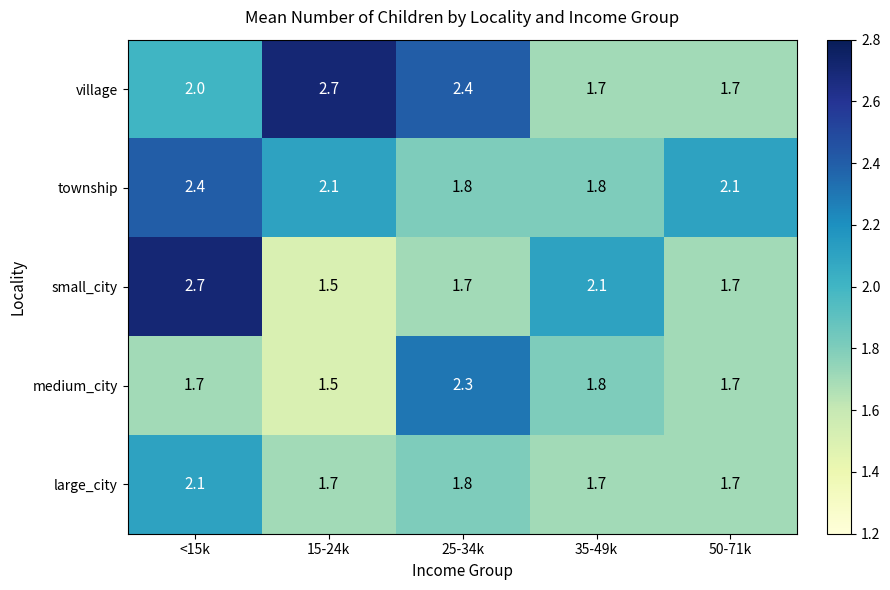

What is the difference between the maximum and second lowest values in the village series?

1.0